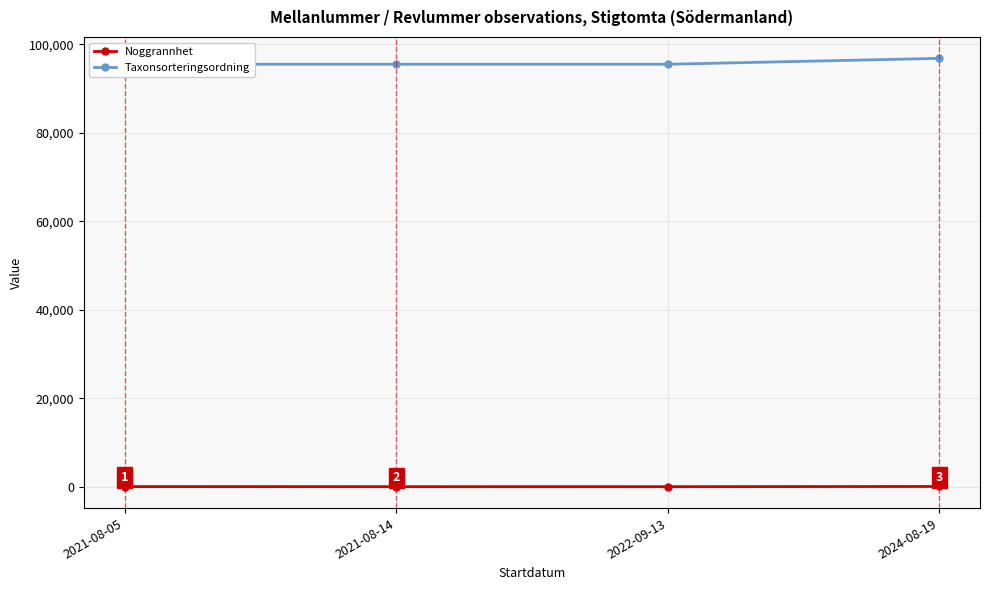

Reading left to right, extract all data points from this chart.

Noggrannhet: 25	10	5	50
Taxonsorteringsordning: 95529	95529	95529	96860